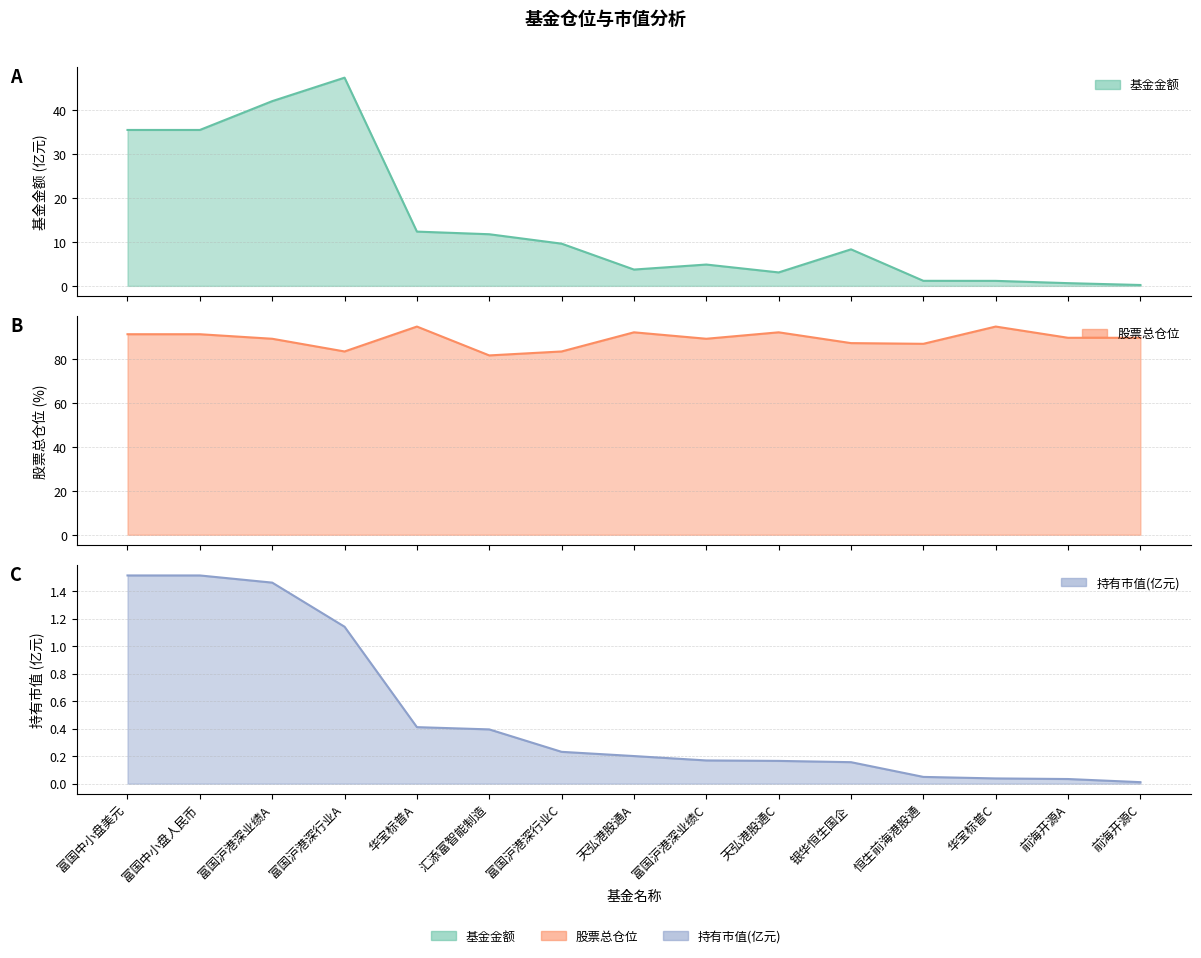

How many values in the 基金金额 series are below 8?

7